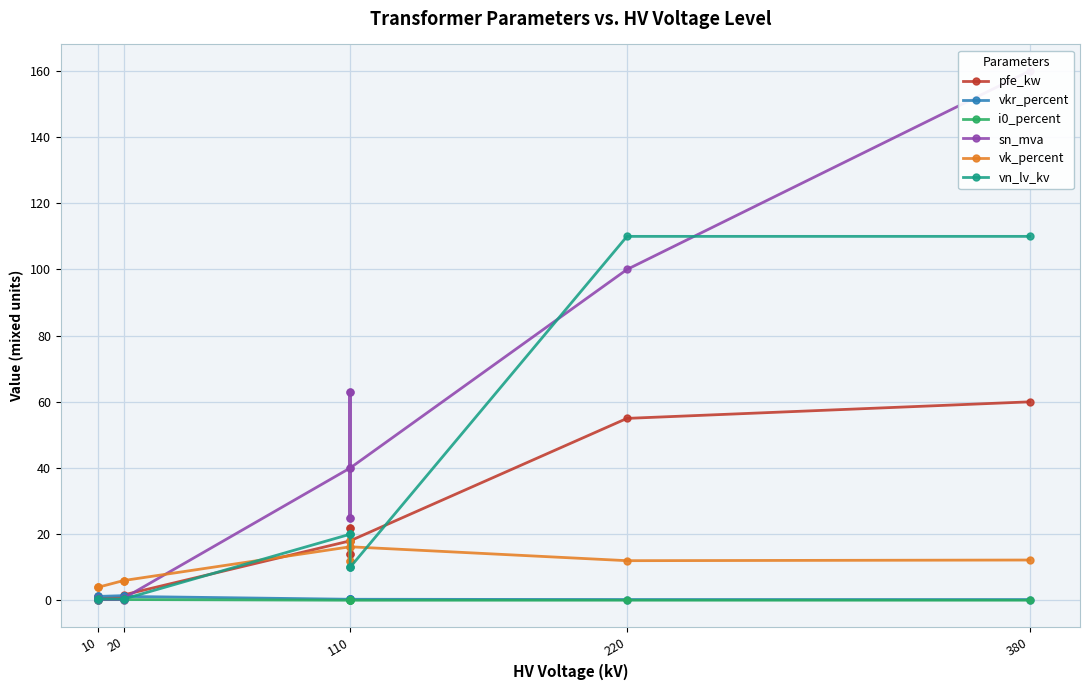

What is the value of the vk_percent point at the 9th from the left?

12.0